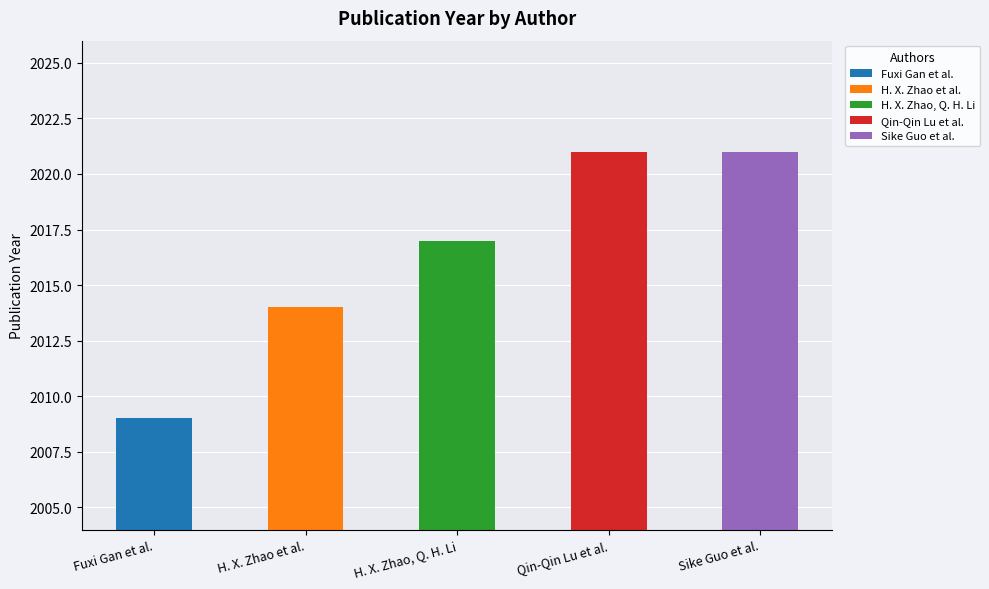

What is the change in value from Fuxi Gan et al. to Qin-Qin Lu et al.?

+12